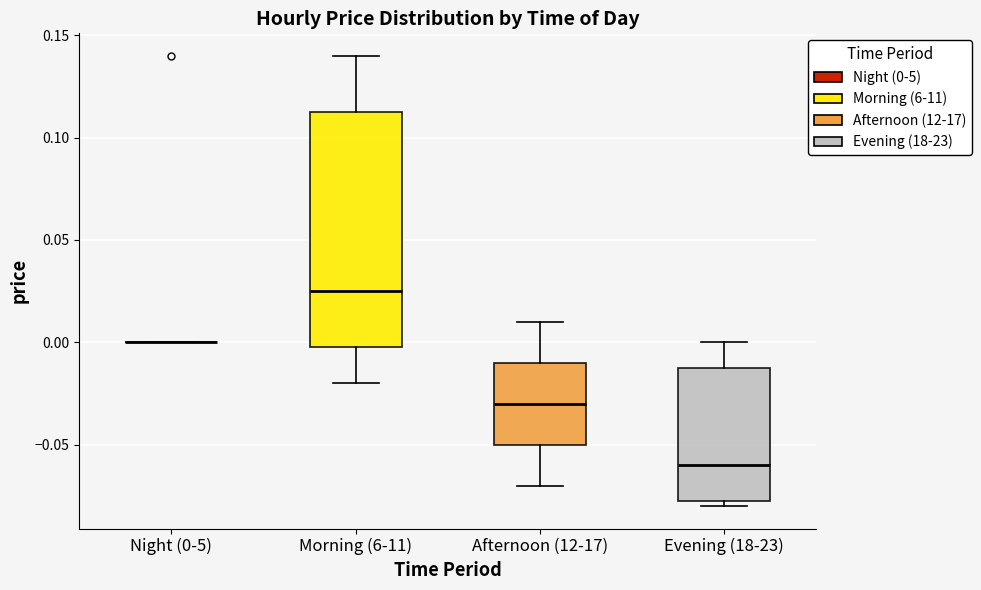

Which box is the tallest, from its lower edge to its upper edge?

Morning (6-11)